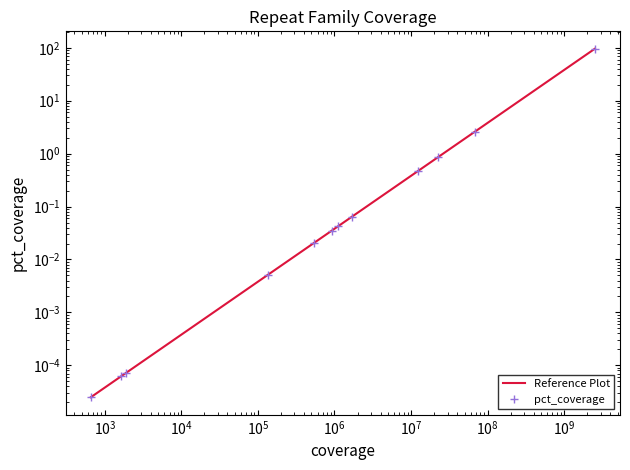

The value at $\mathdefault{10^{4}}$ is 0.0. True or false?

False